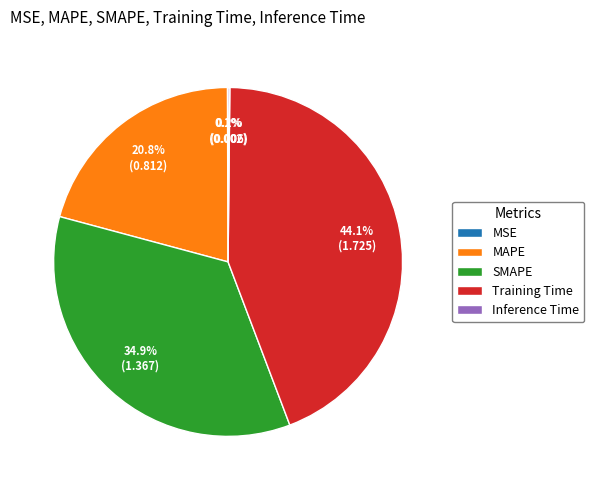

Which category has the biggest portion of the pie?

Training Time